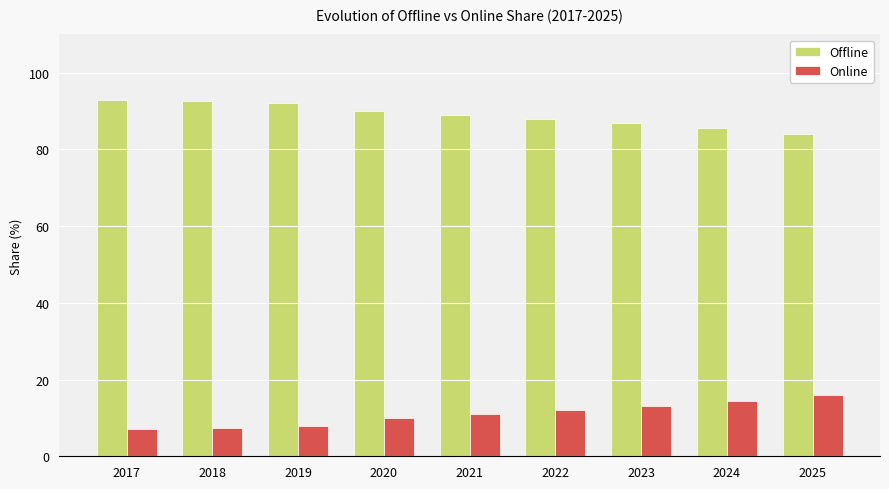

The value of Online at 2022 is 11.9. True or false?

True